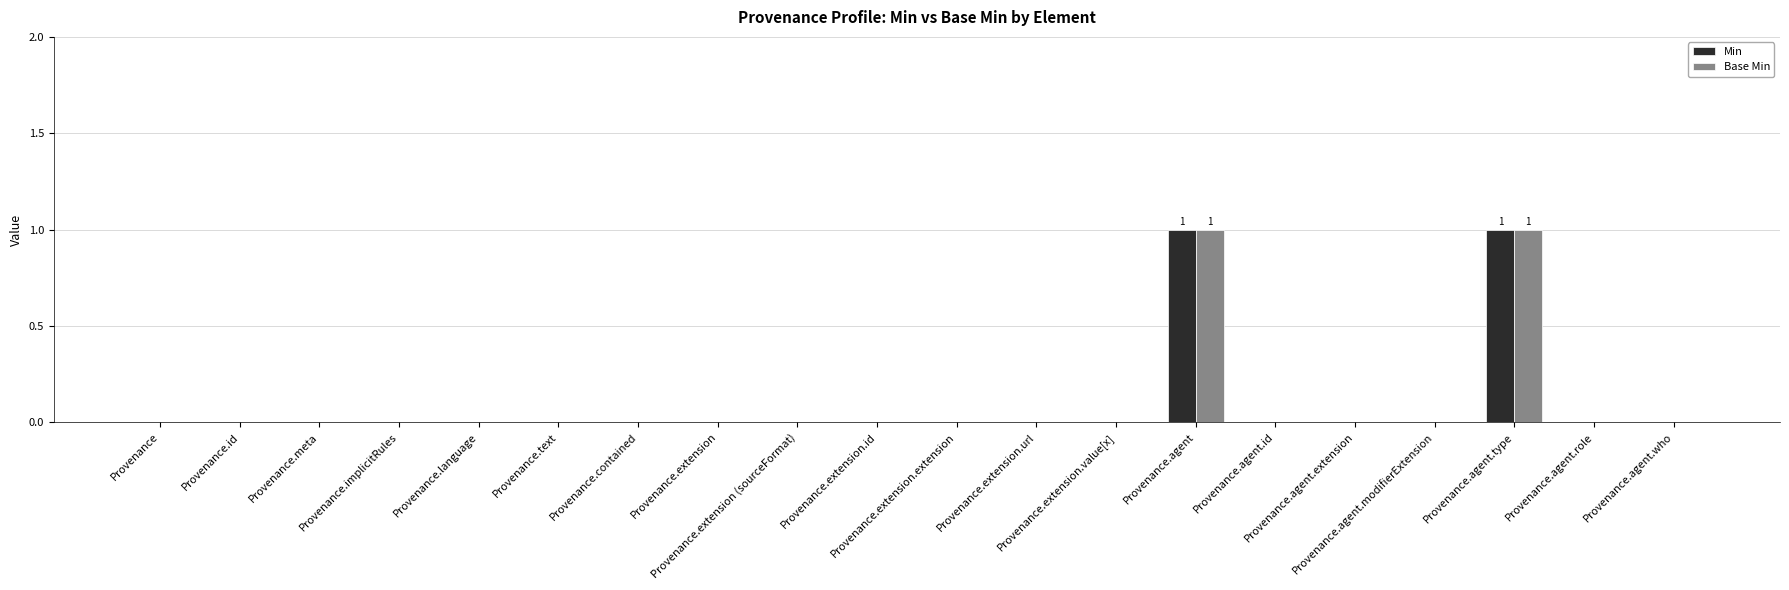

Between Provenance.language and Provenance.extension.extension, which series saw the biggest shift?

Min